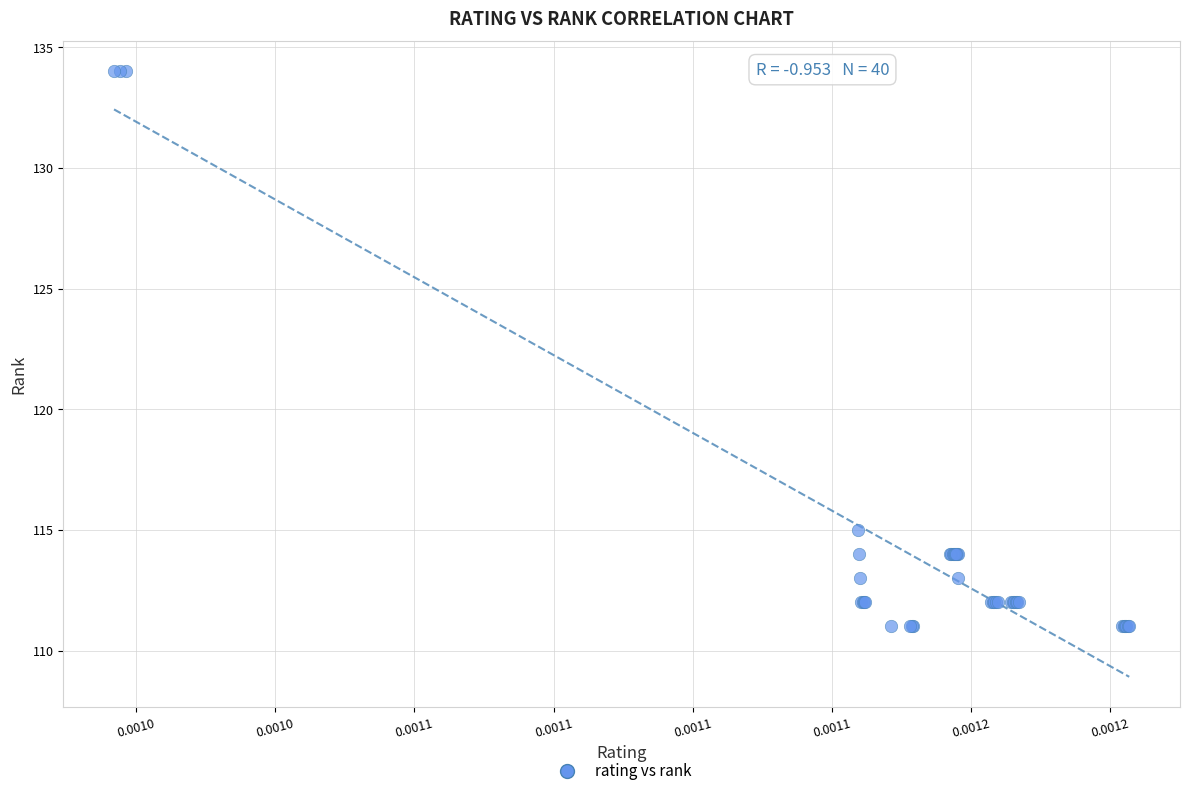

What Y value in the scatter plot is closest to 122?

115